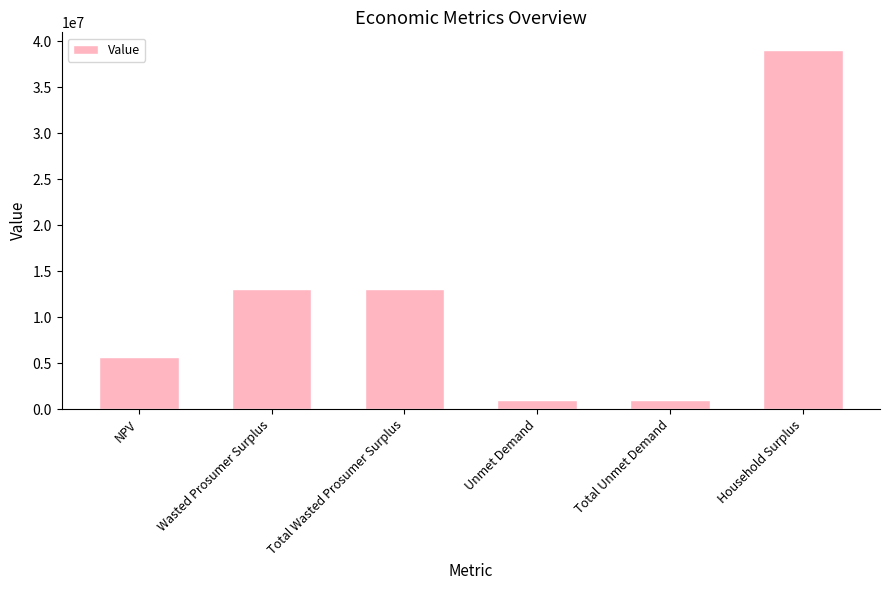

How many values are below 13052476?

3